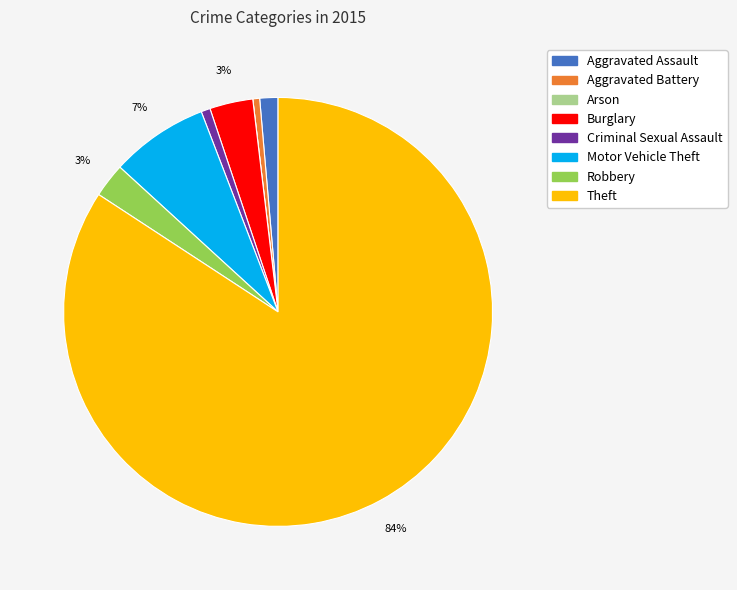

Combined, do Burglary and Robbery account for over 50%?

No